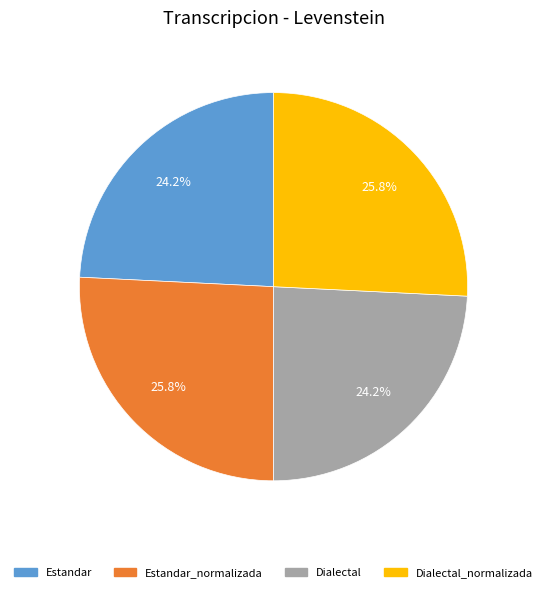

The Dialectal slice represents 34% of the pie. True or false?

False